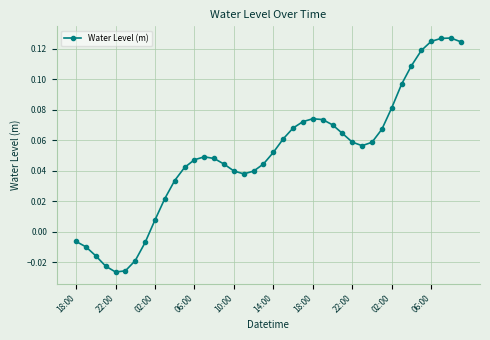

How many data points are above 0?

32